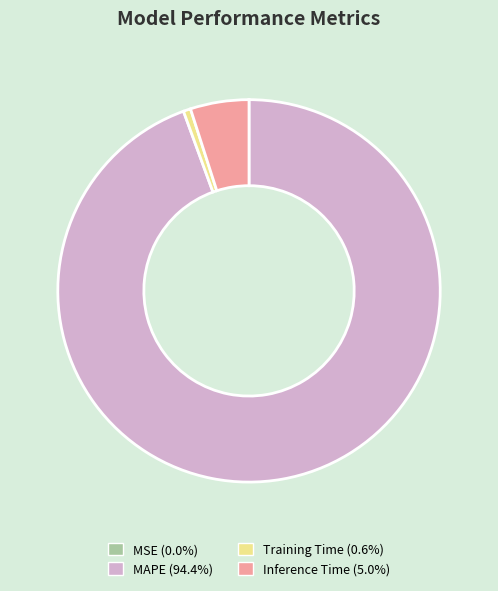

Which category has the biggest portion of the pie?

MAPE